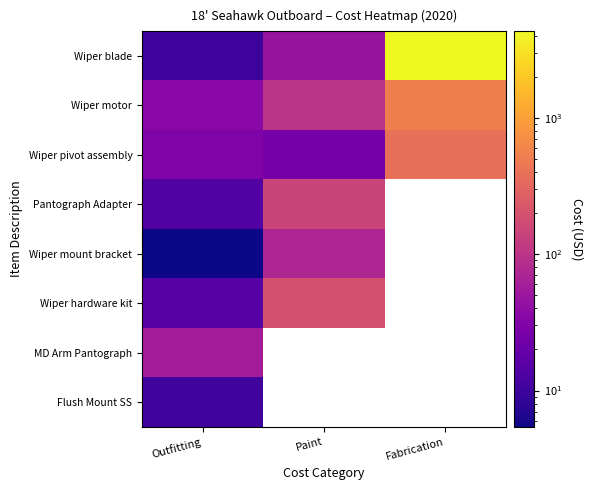

What is the sum of the Wiper pivot assembly values at Fabrication and Paint?

411.9